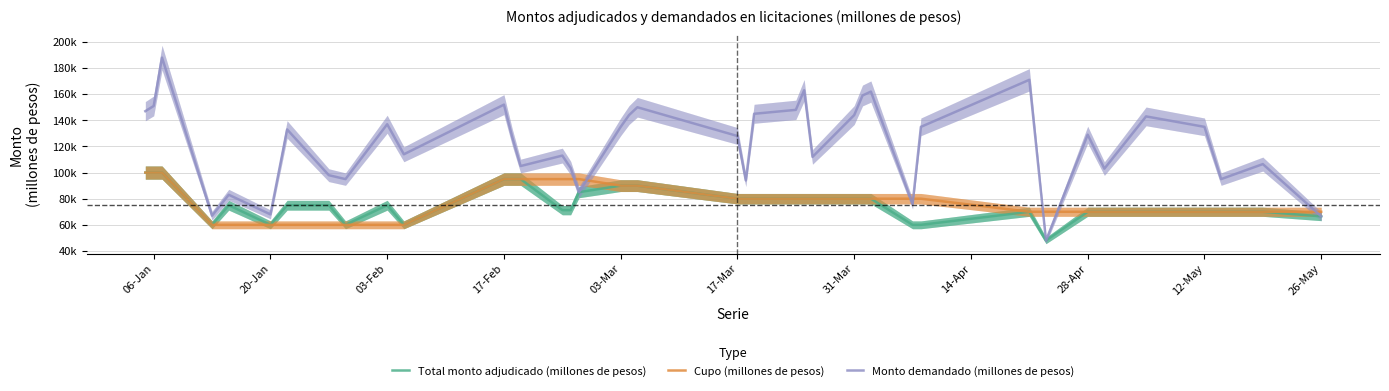

True or false: Monto demandado (millones de pesos) and Total monto adjudicado (millones de pesos) cross at least once.

False